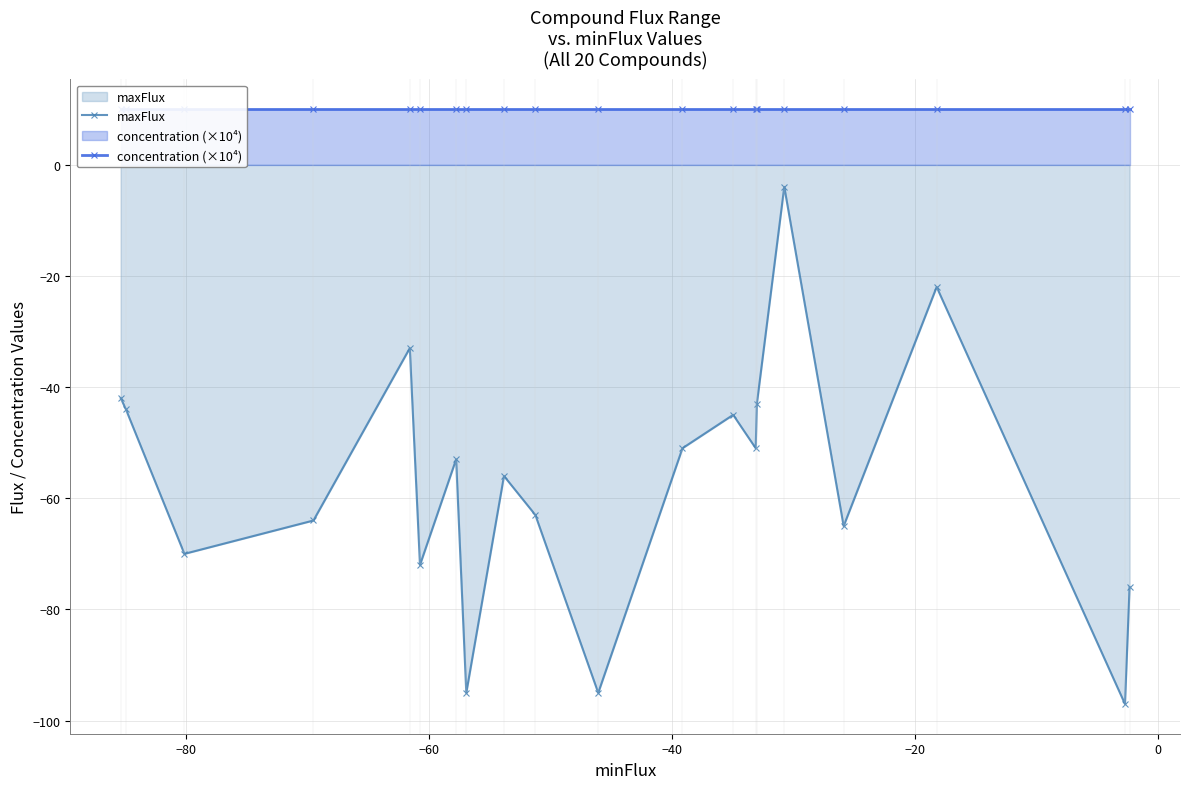

How many interior local valleys does the maxFlux series have?

7